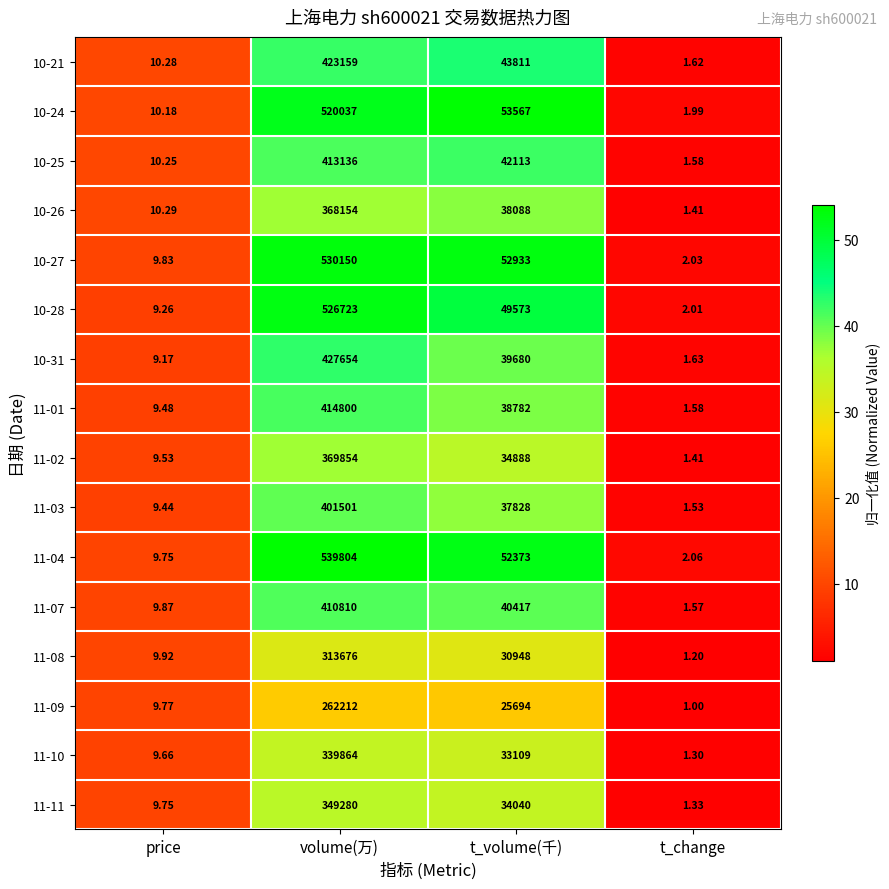

How many data points does each series have?

4